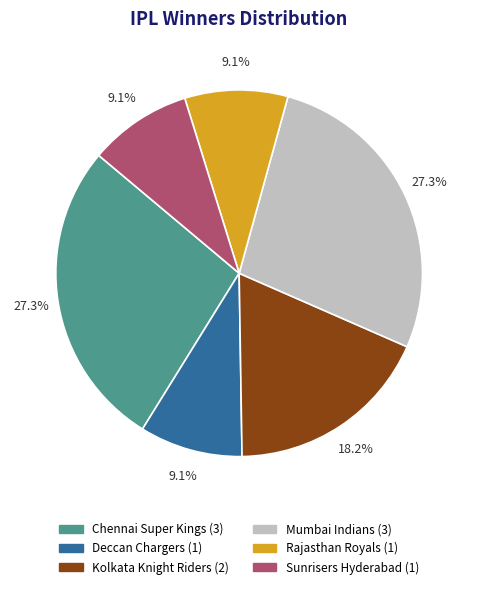

To the nearest percent, what is the combined percentage of Rajasthan Royals and Kolkata Knight Riders?

27%